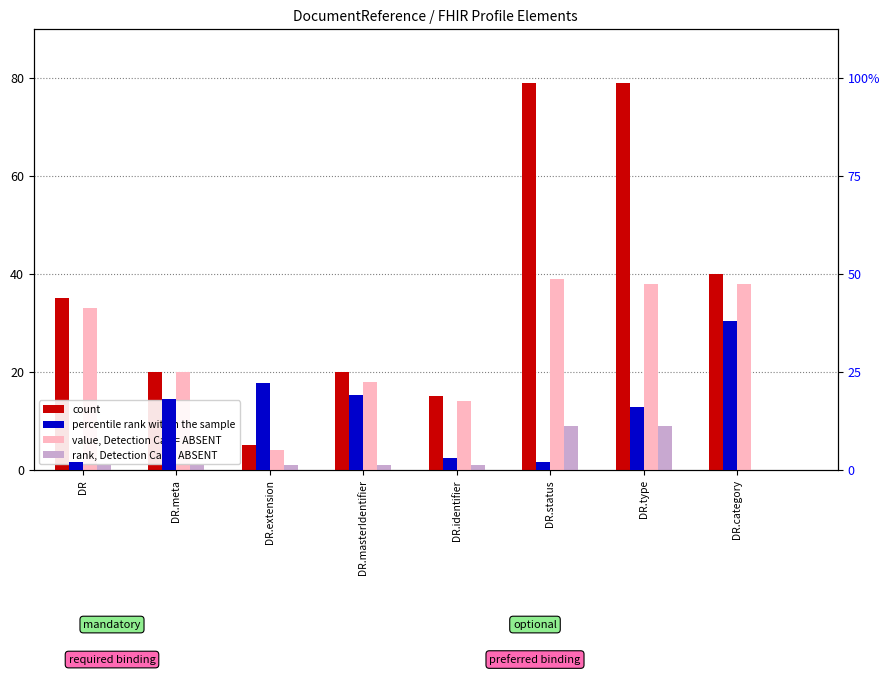

Where does the rank, Detection Call = ABSENT series first go above 1?

DR.status